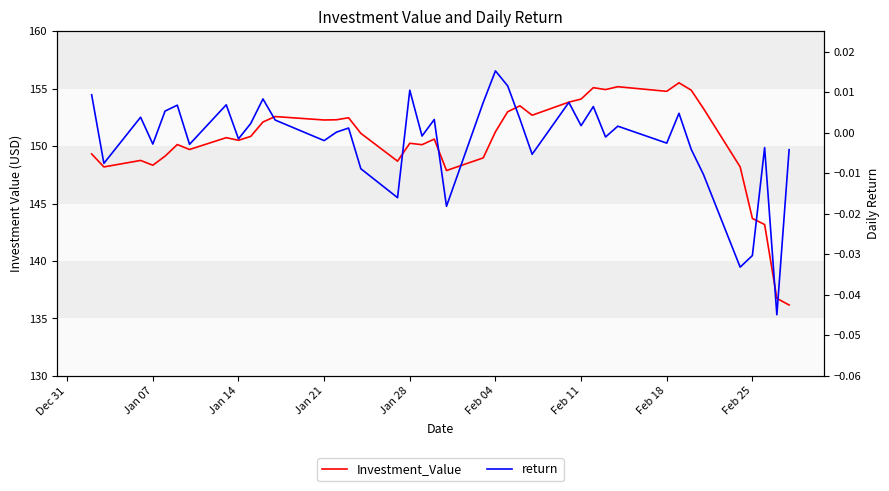

Which series has the largest range (max minus min)?

Investment_Value